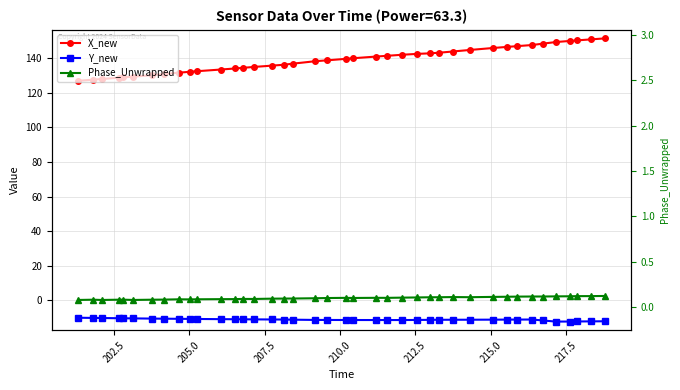

Is it true that Y_new equals -15.7 at 12?

False